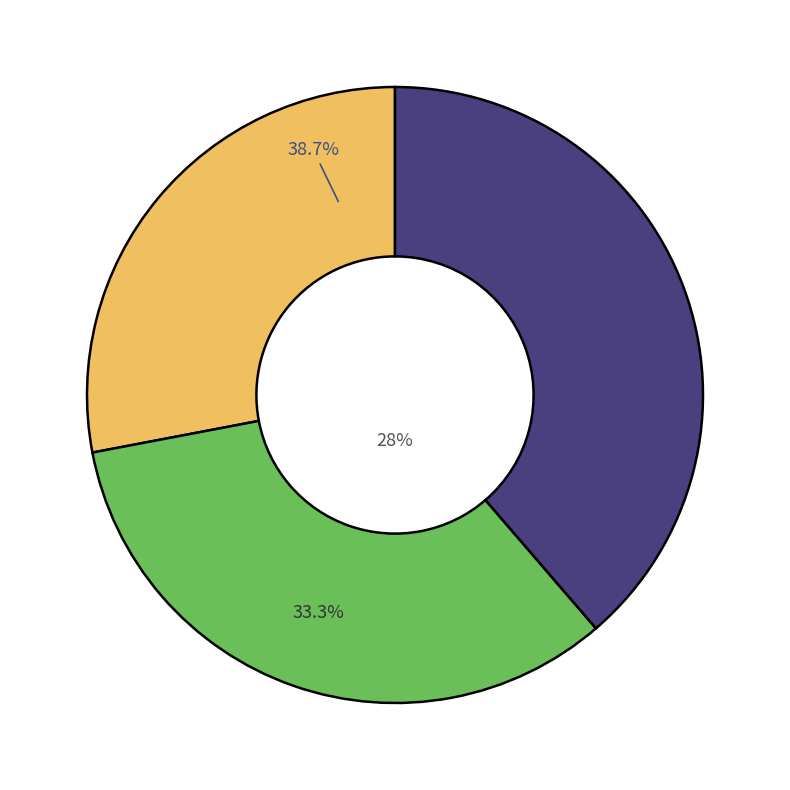

To the nearest percent, what is the difference between the largest and smallest slice percentages?

11%